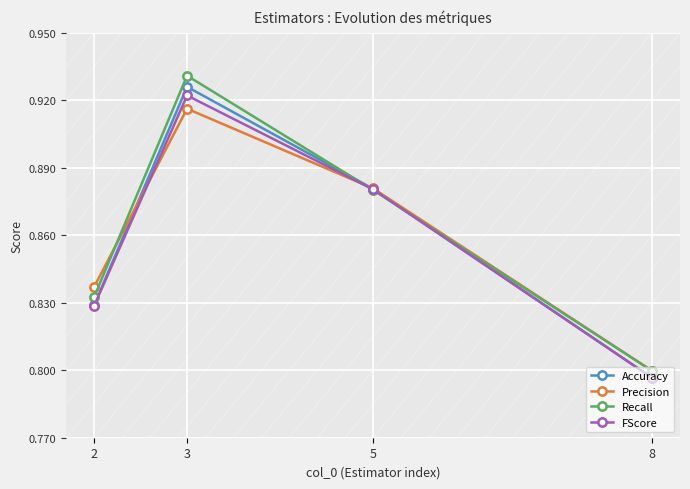

Which category has the lowest value across all series?

8